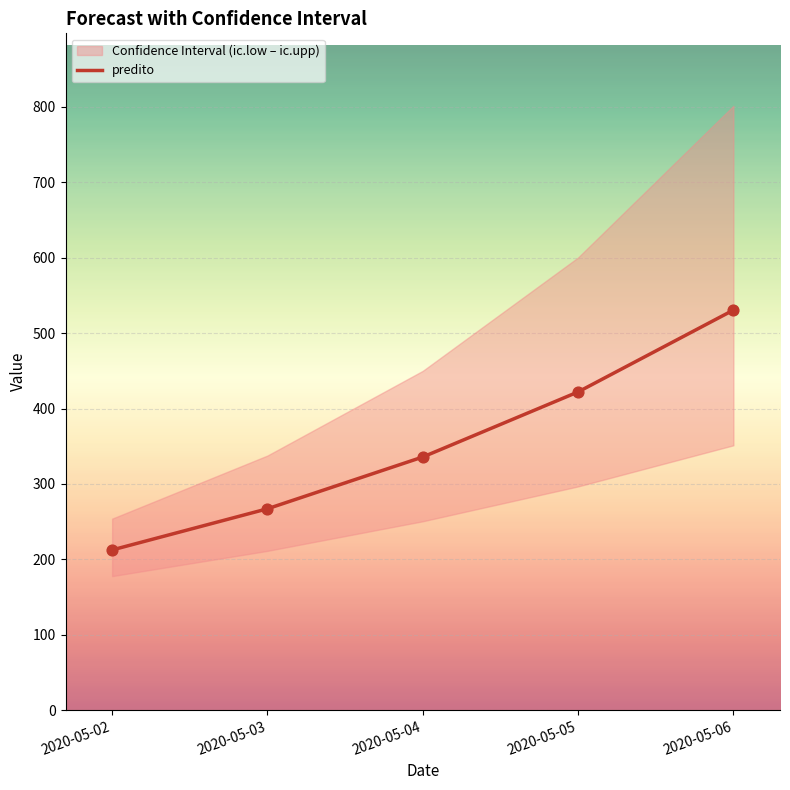

Between 2020-05-02 and 2020-05-05, which is larger?

2020-05-05